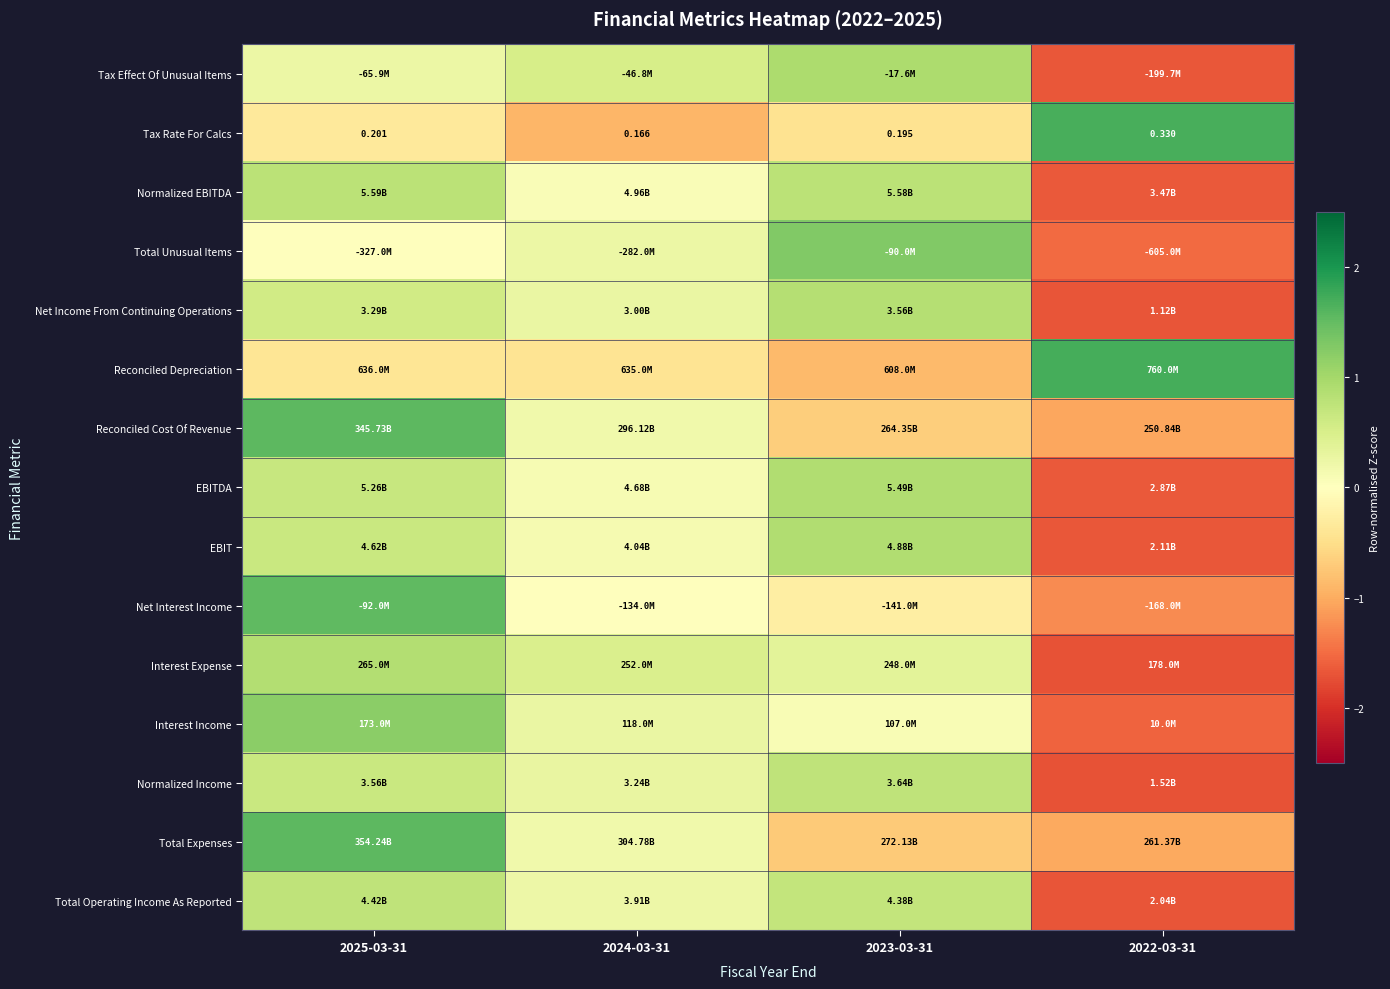

Is it true that EBITDA equals 0.4 at 2023-03-31?

False